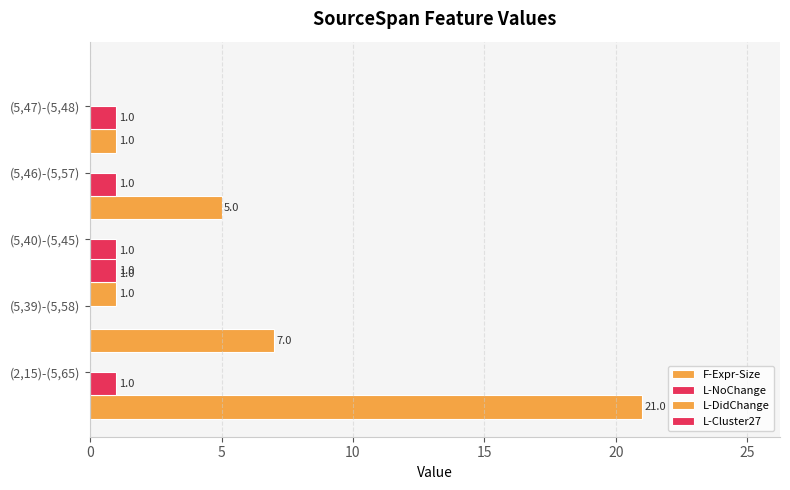

Which series has the largest total across all categories?

F-Expr-Size